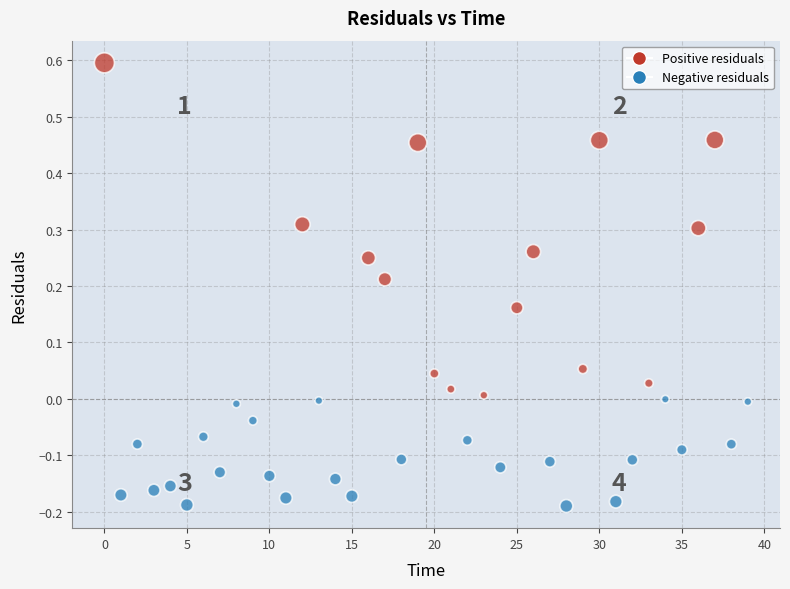

What is the range of Y values (max minus min)?

0.8